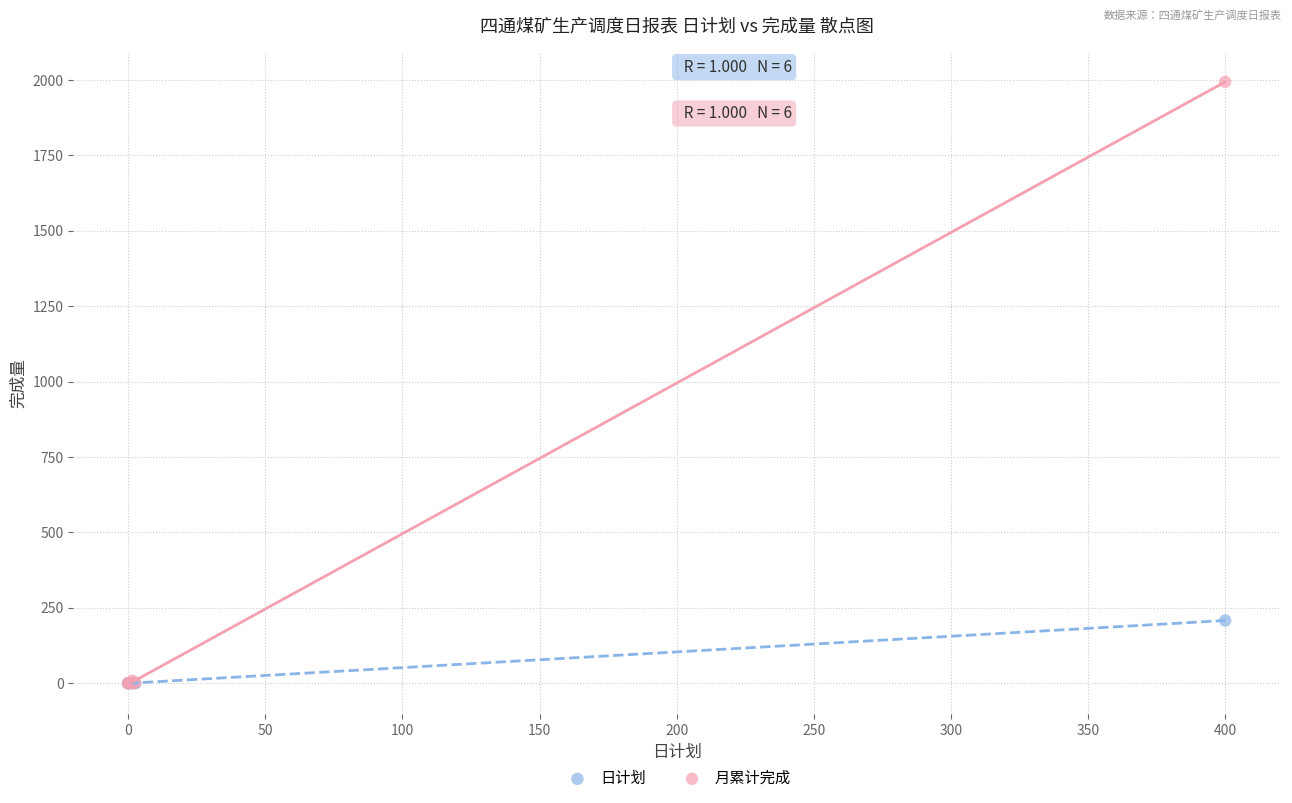

Which series has the largest Y range (max minus min)?

月累计完成